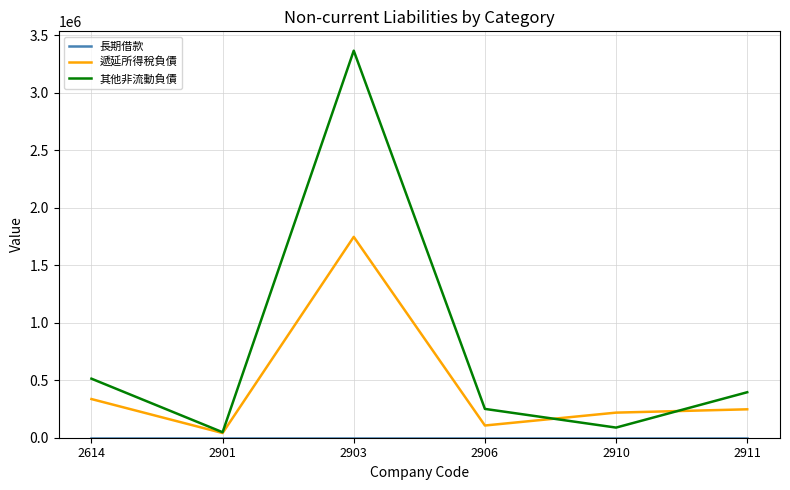

At which category is the sum across all series the highest?

2903